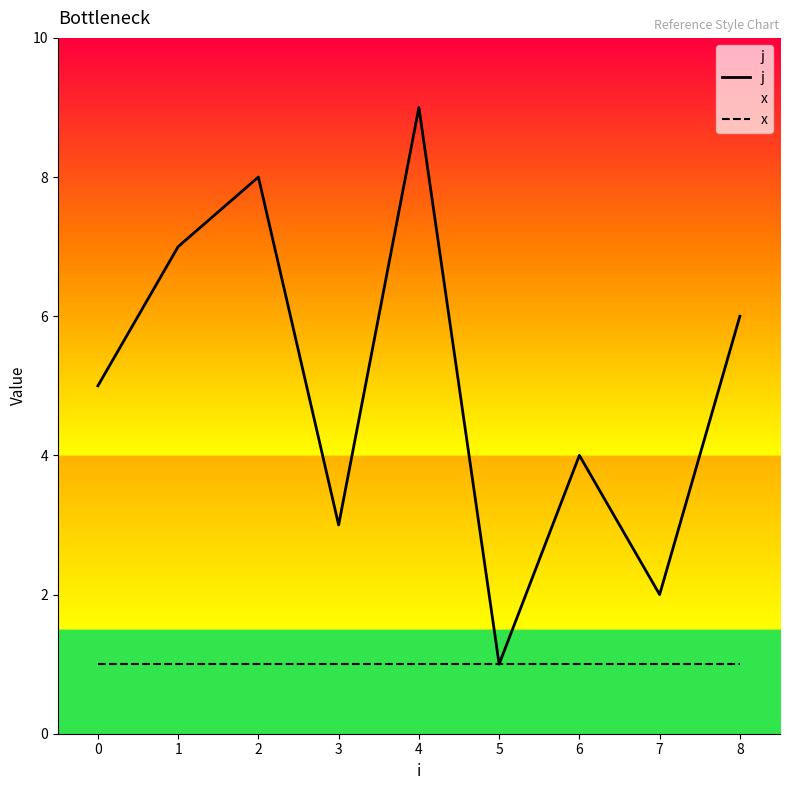

Reading left to right, transcribe all the data shown in this chart.

j: 5	7	8	3	9	1	4	2	6
x: 1	1	1	1	1	1	1	1	1